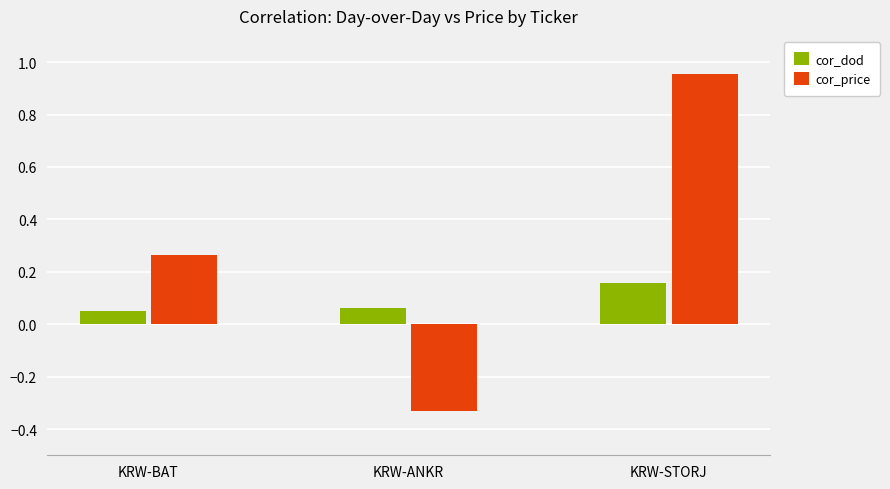

True or false: cor_dod has a value of 0.0 at KRW-ANKR.

False